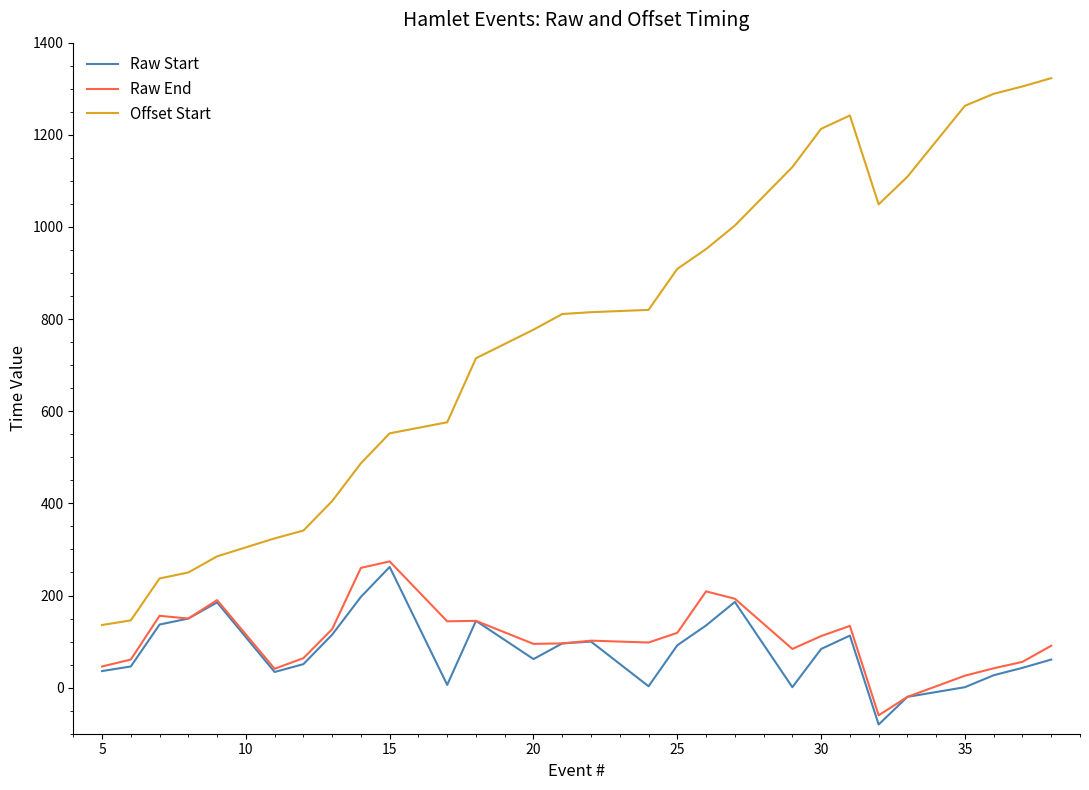

True or false: Raw Start and Offset Start cross at least once.

False